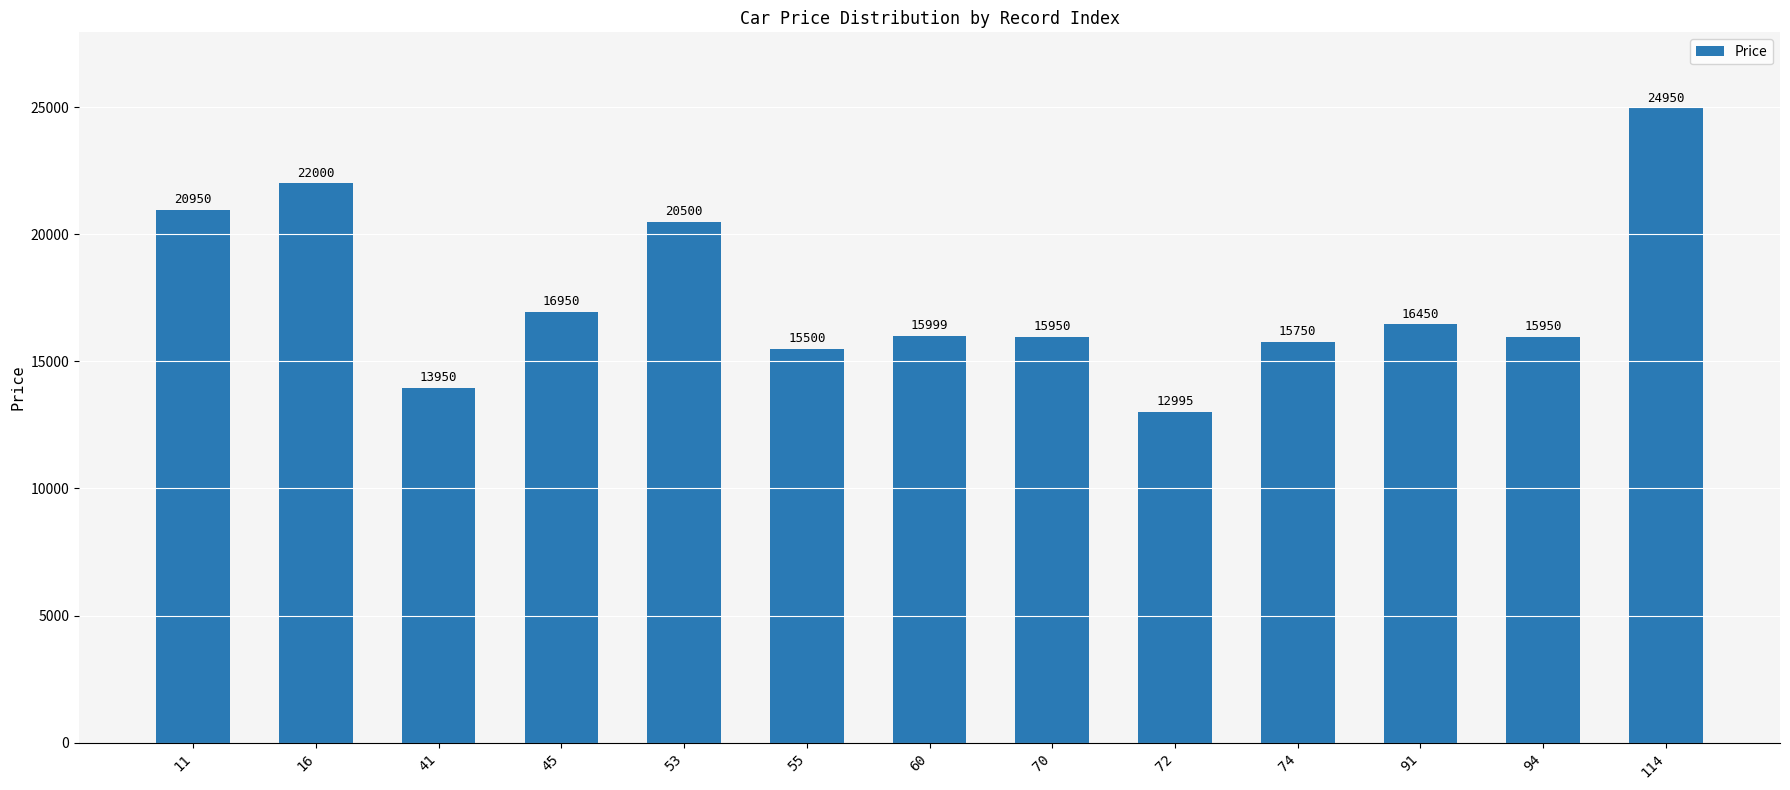

What is the change in value from 41 to 114?

+11000